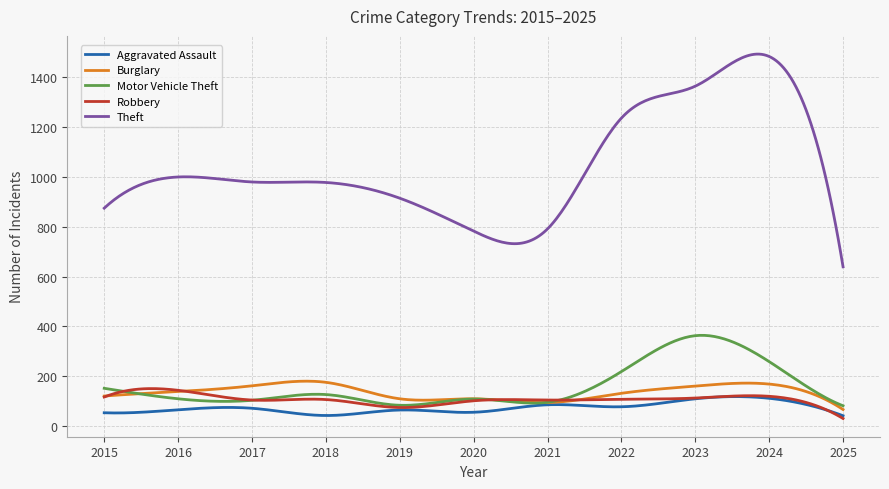

Which series has the largest total across all categories?

Theft